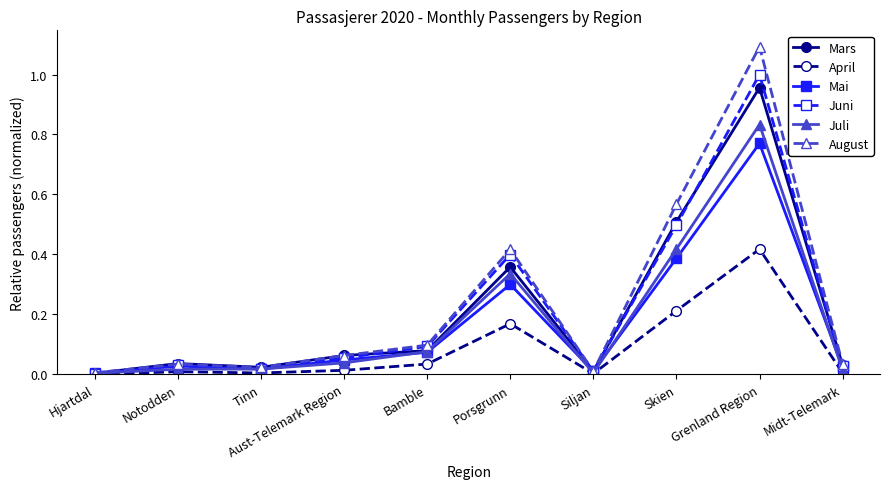

What position from the left is Skien?

8